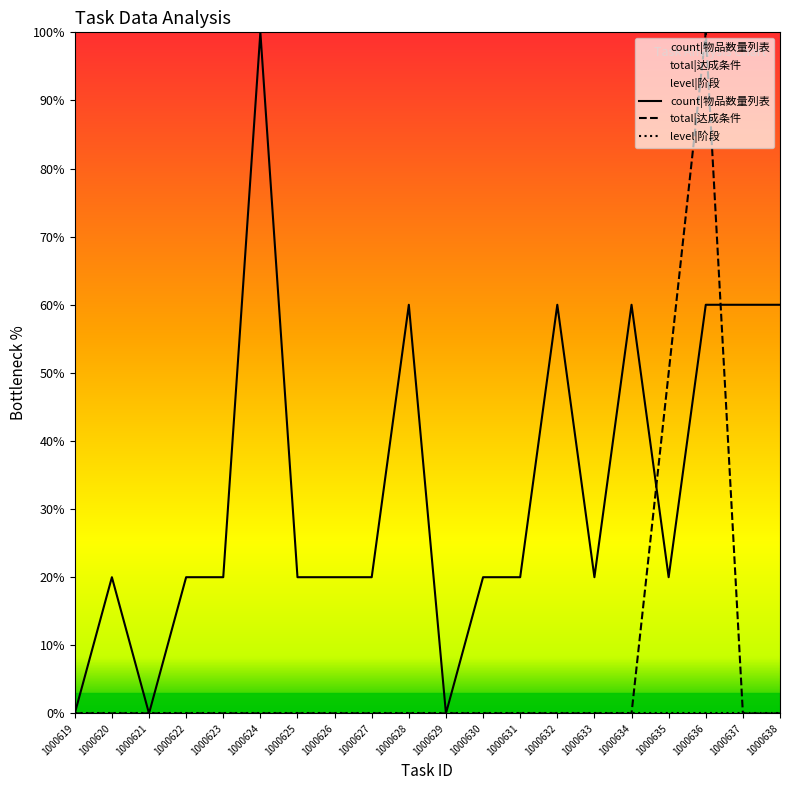

At which category is the sum across all series the highest?

1000636